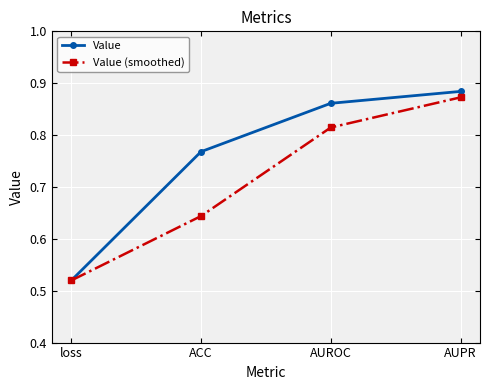

List the series in order of their peak value, highest first.

Value, Value (smoothed)